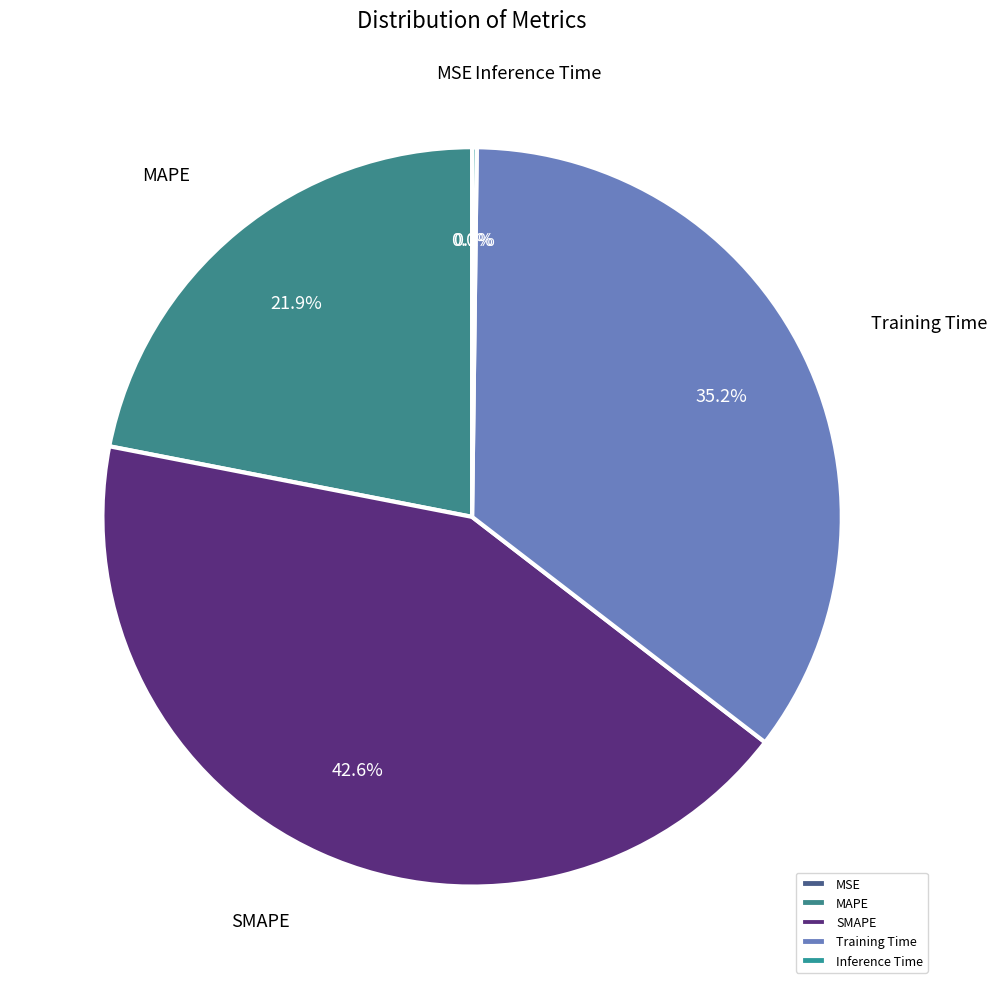

What is the ratio of the value at MAPE to the value at Training Time?

0.6